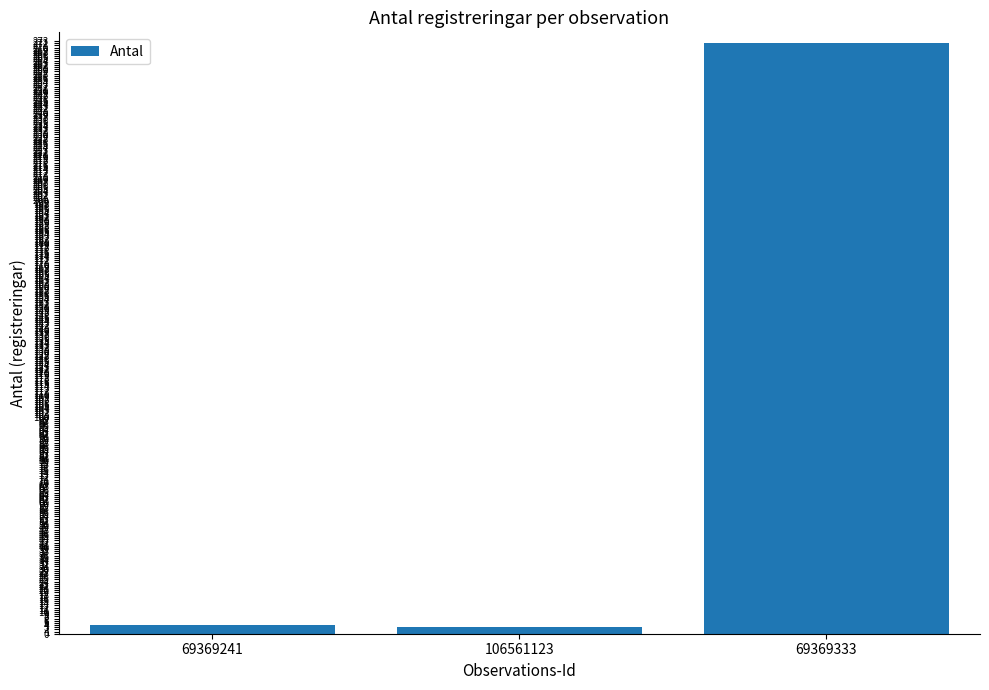

Which label corresponds to the largest value in the chart?

69369333